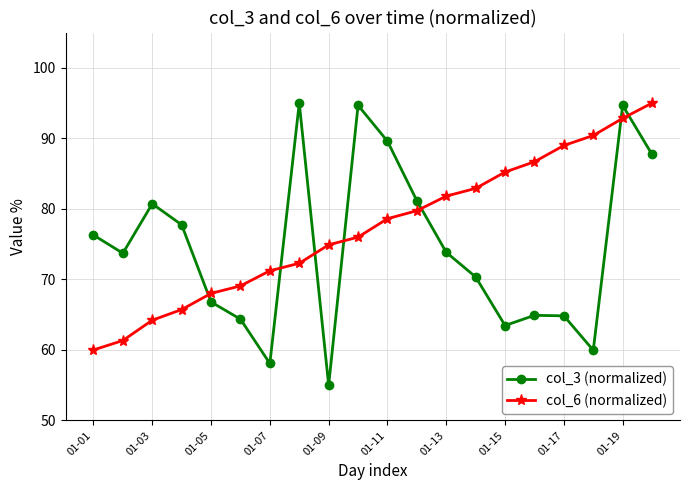

What is the greatest value displayed?

95.0